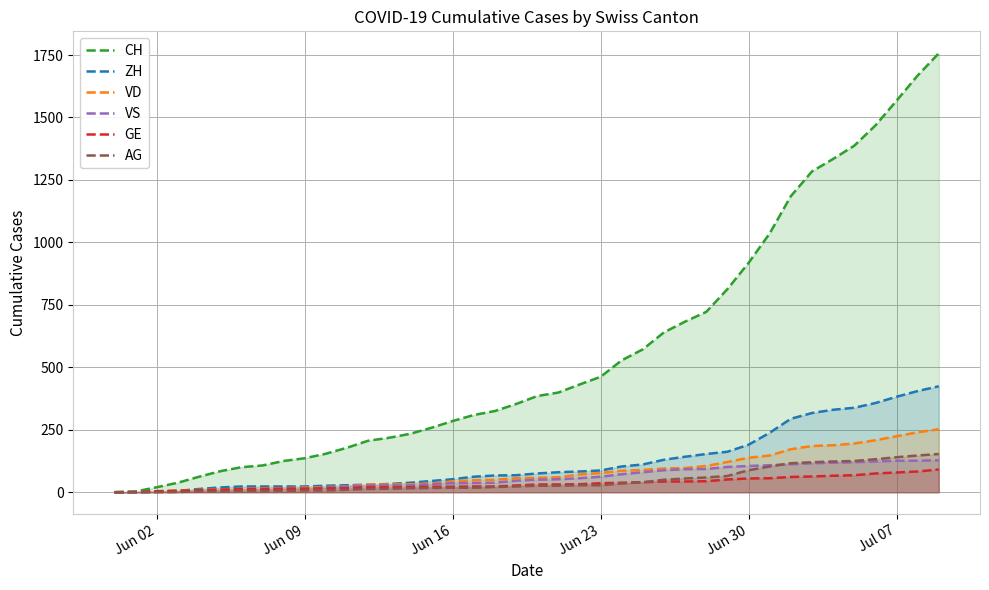

What is the maximum value shown in the chart?

1757